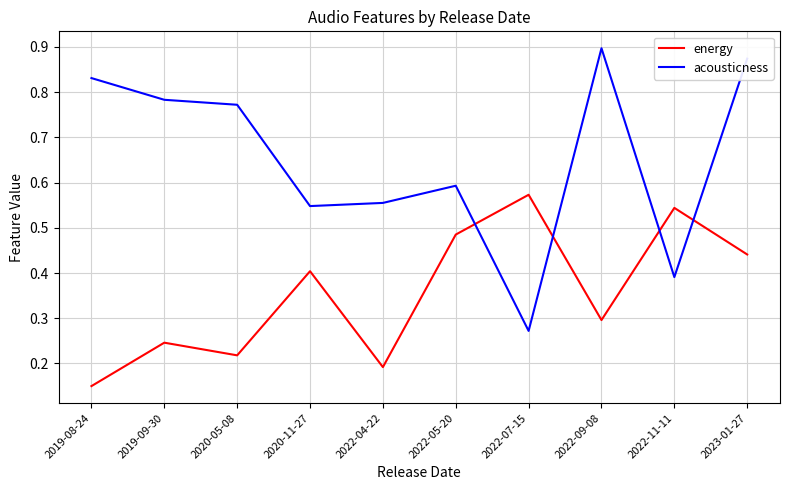

How many interior local valleys does the acousticness series have?

3